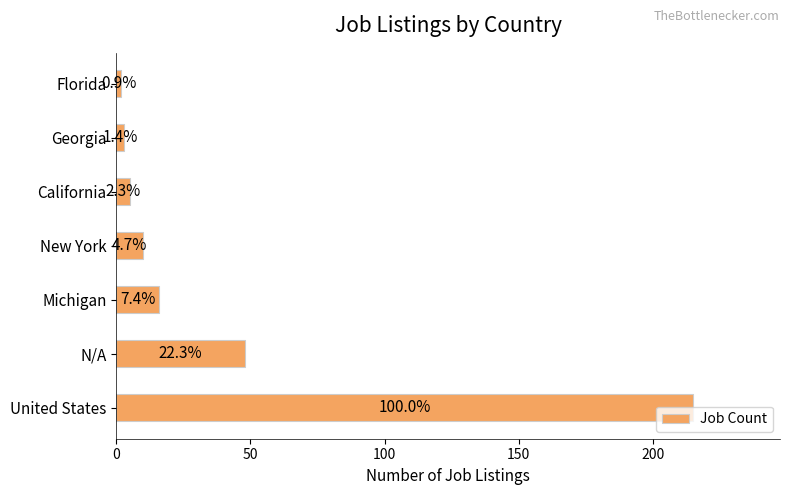

Are the bars horizontal?

Yes